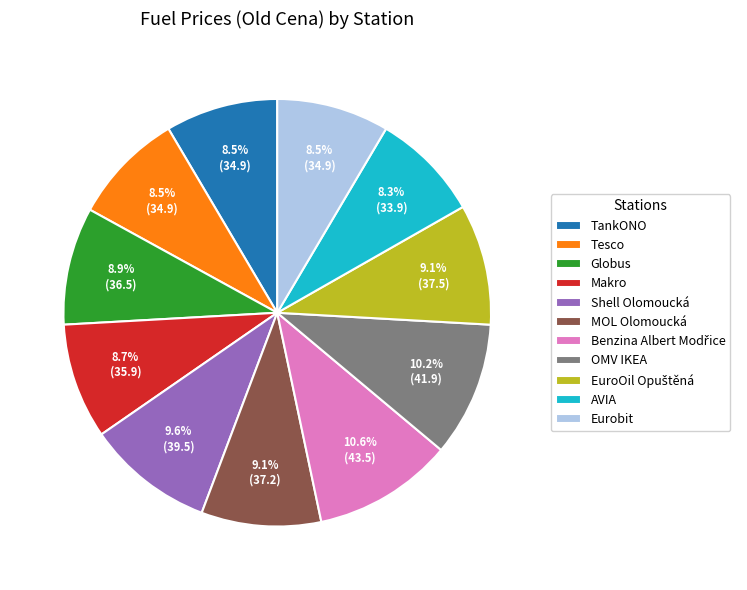

To the nearest percent, what is the average slice percentage?

9%